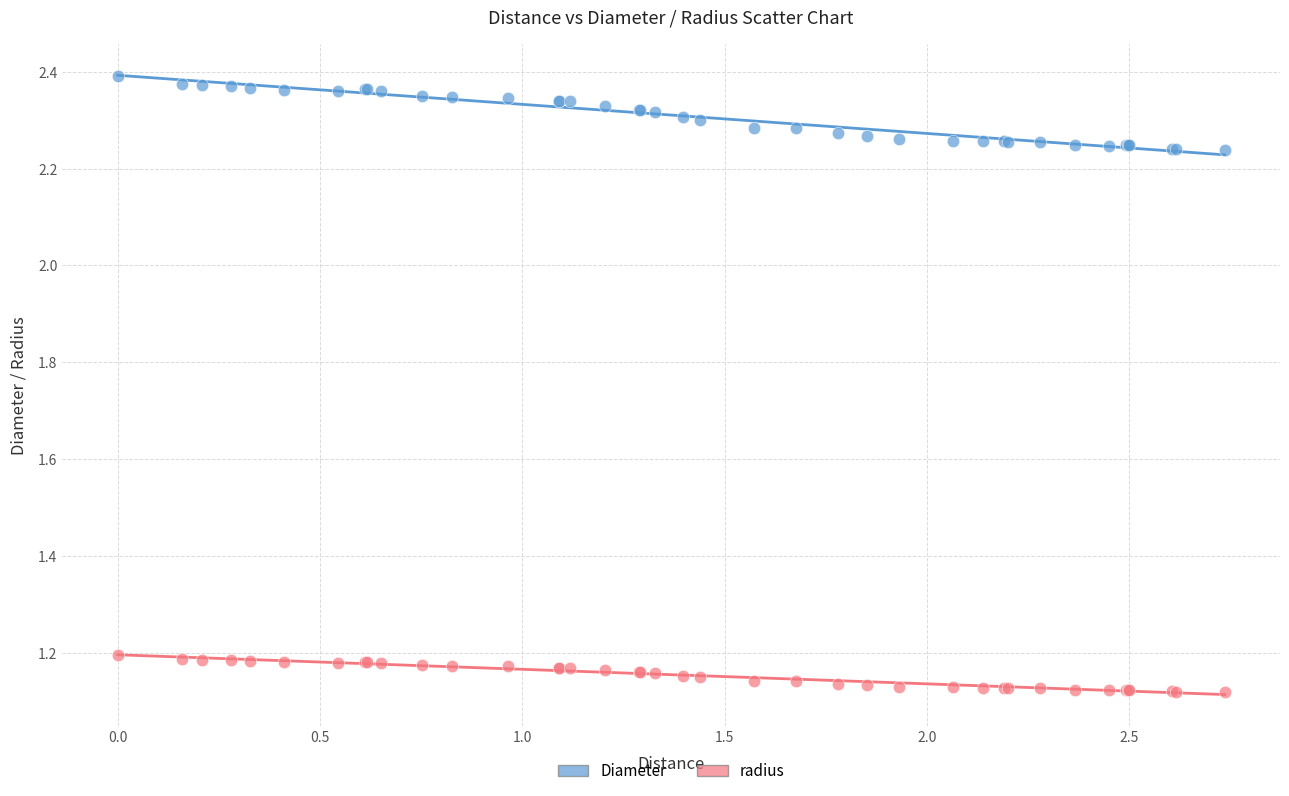

Which series has the largest Y range (max minus min)?

Diameter